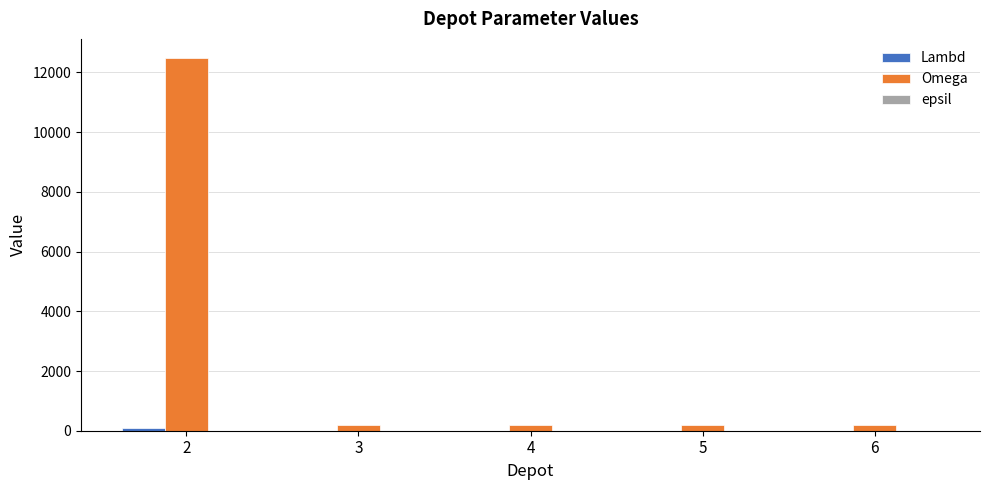

What is the sum of all Omega values?

13300